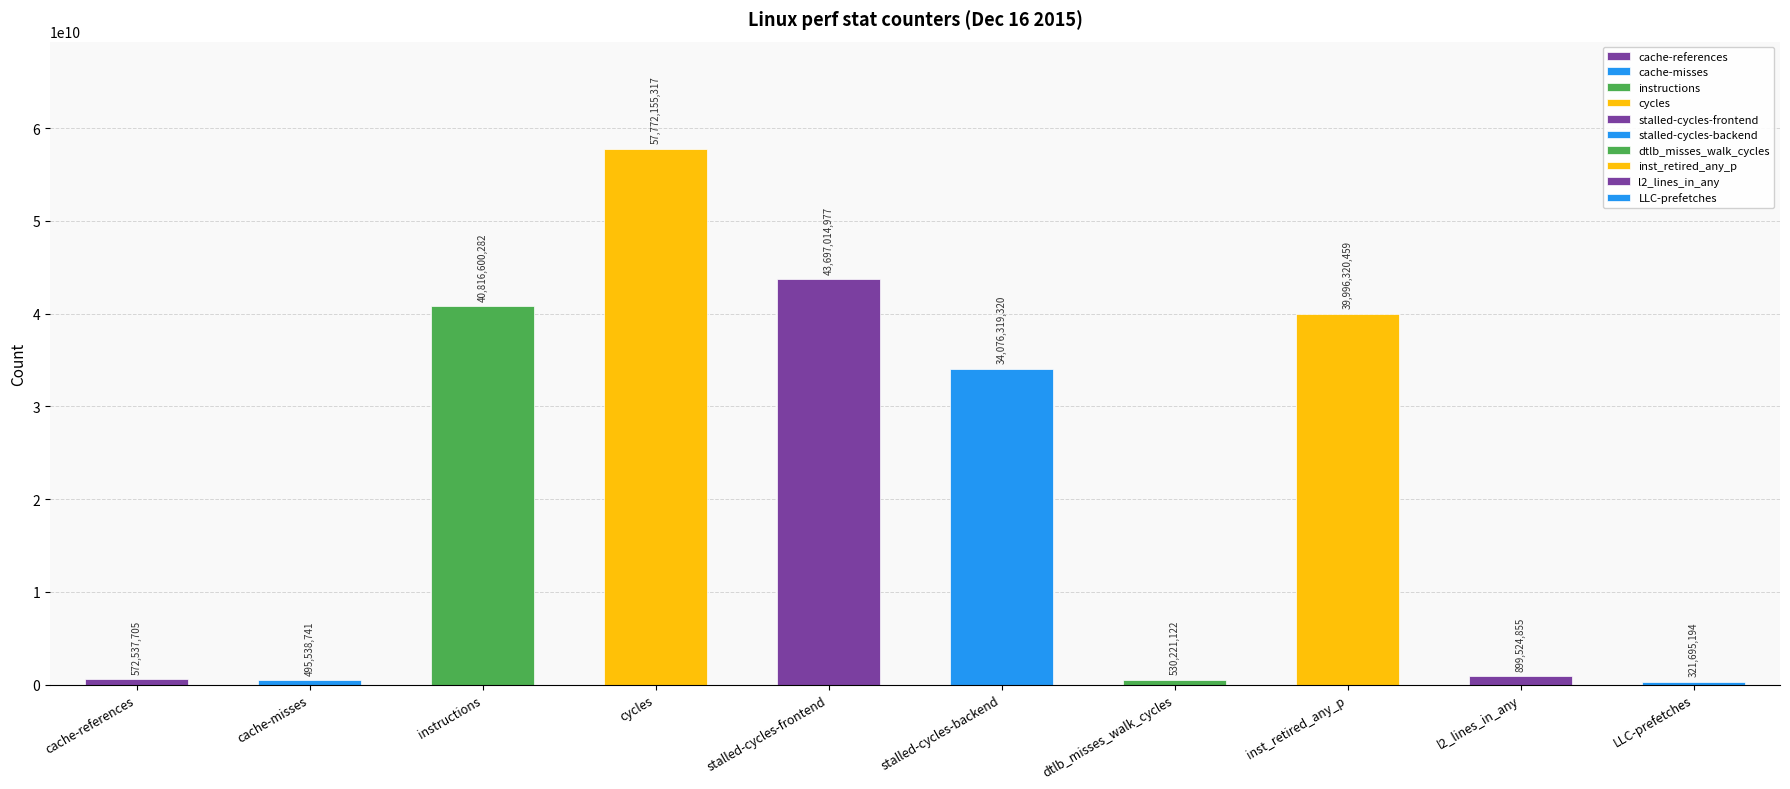

What position from the right is dtlb_misses_walk_cycles?

4